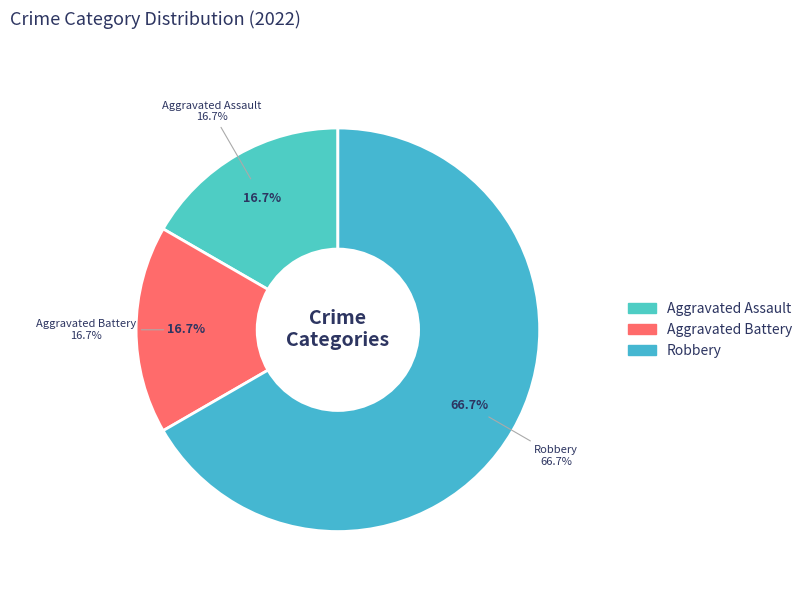

Which category has the smallest portion of the pie?

Aggravated Assault